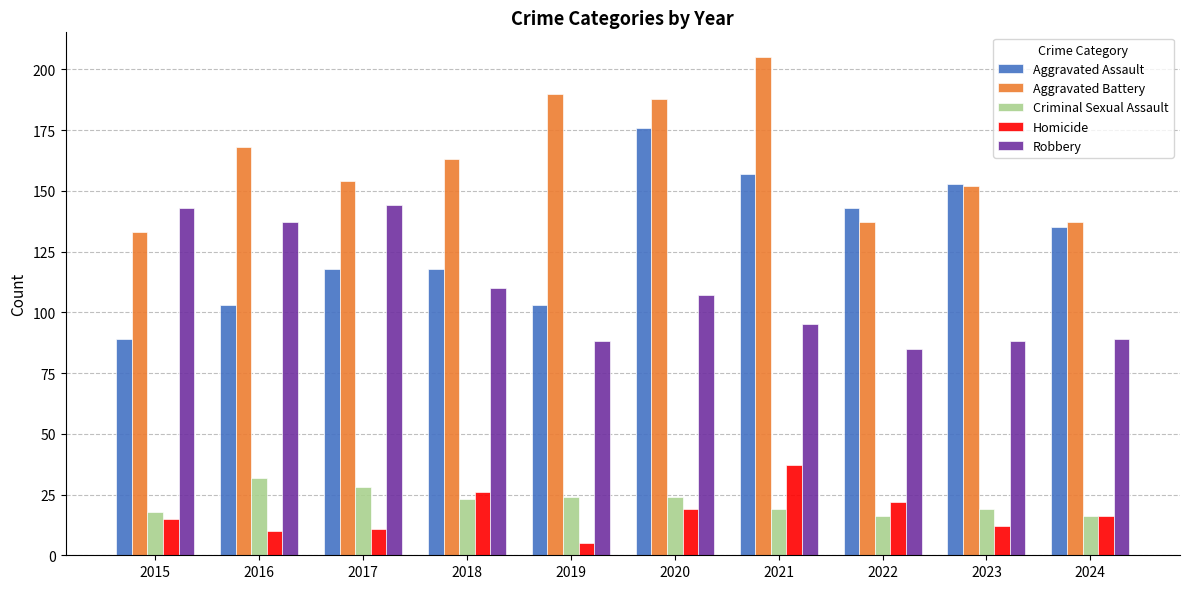

What is the difference between the maximum and second lowest values in the Homicide series?

27